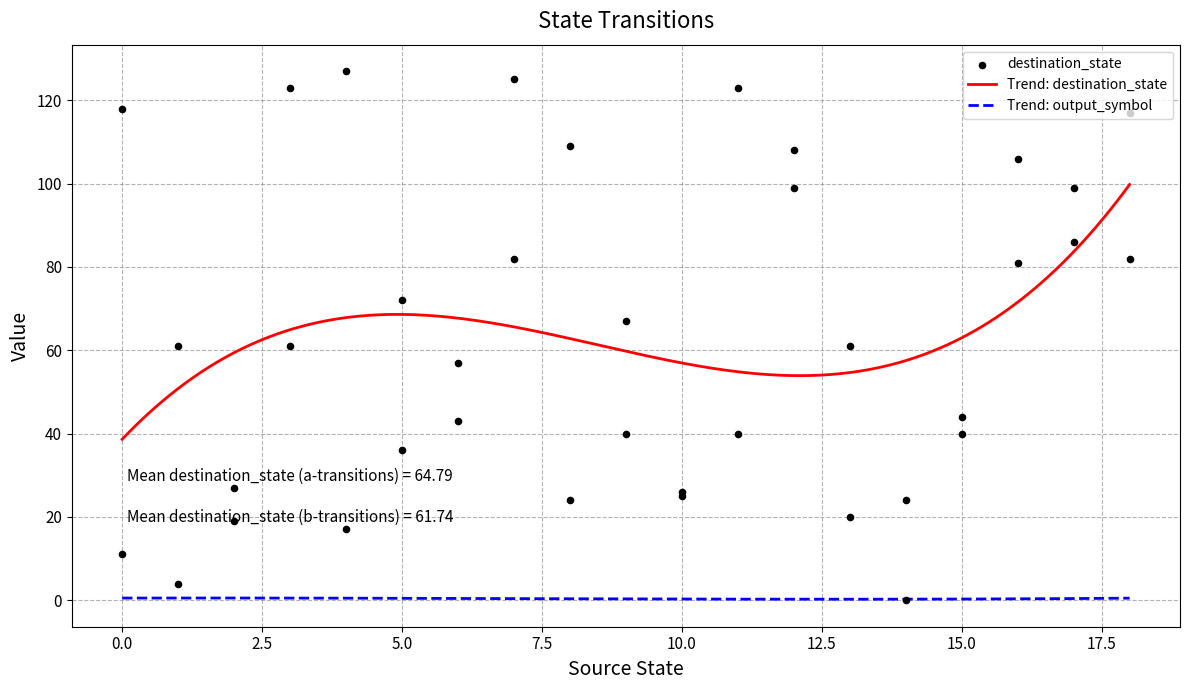

Which series has the largest total across all categories?

destination_state